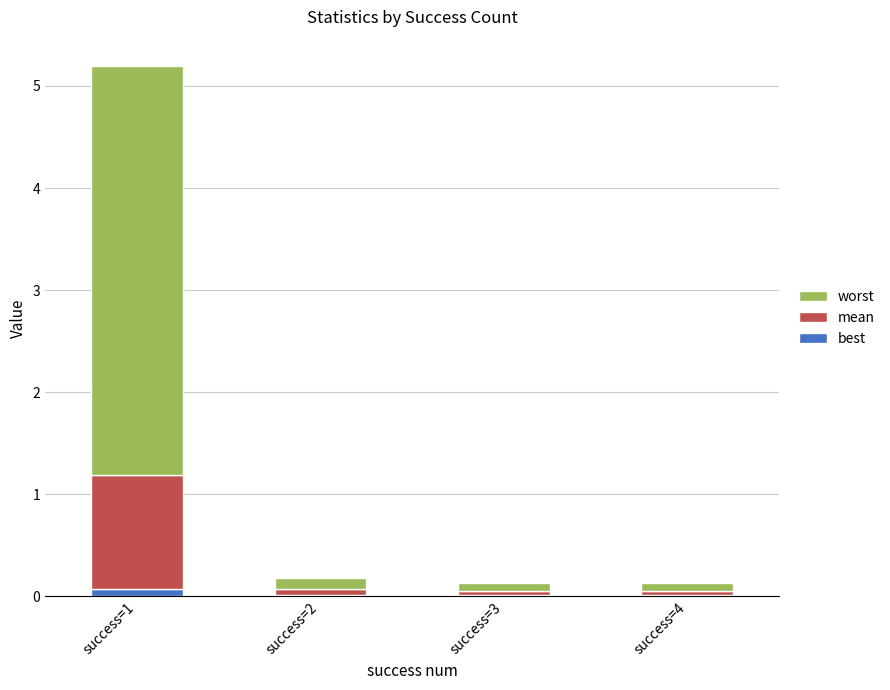

The best series shows 0.1 at success=1. True or false?

True